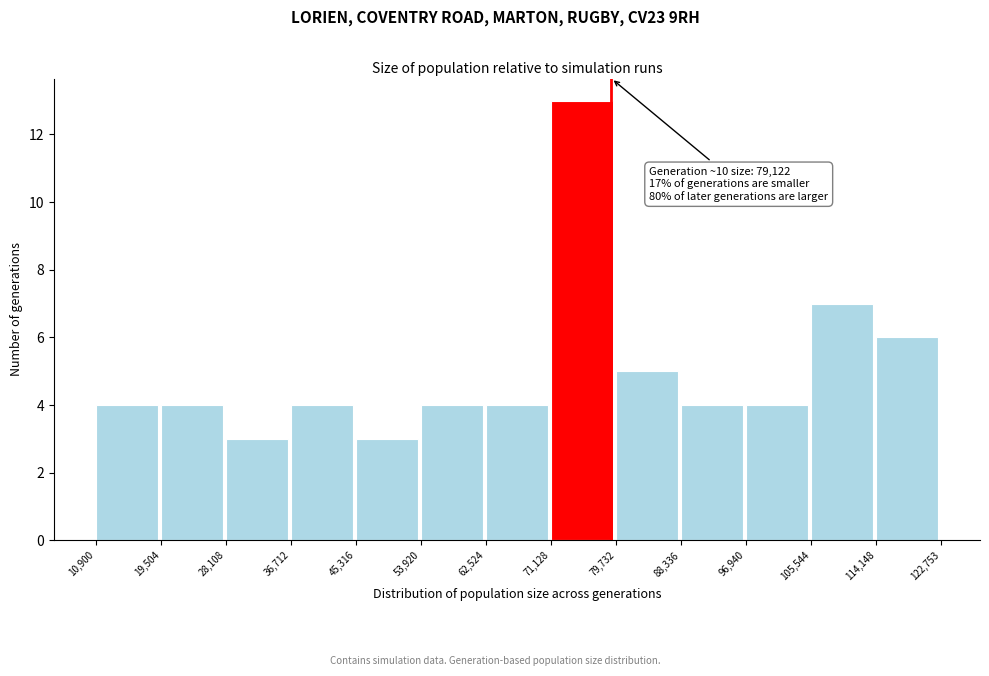

Which range on the x-axis has the tallest bar?

71,128 to 79,732